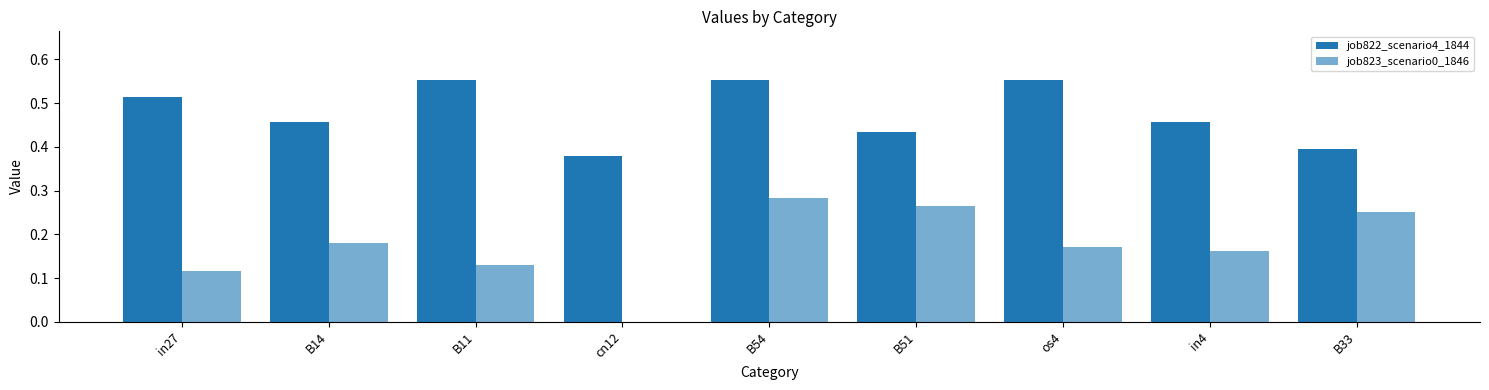

How many positive values does the job823_scenario0_1846 series have?

8